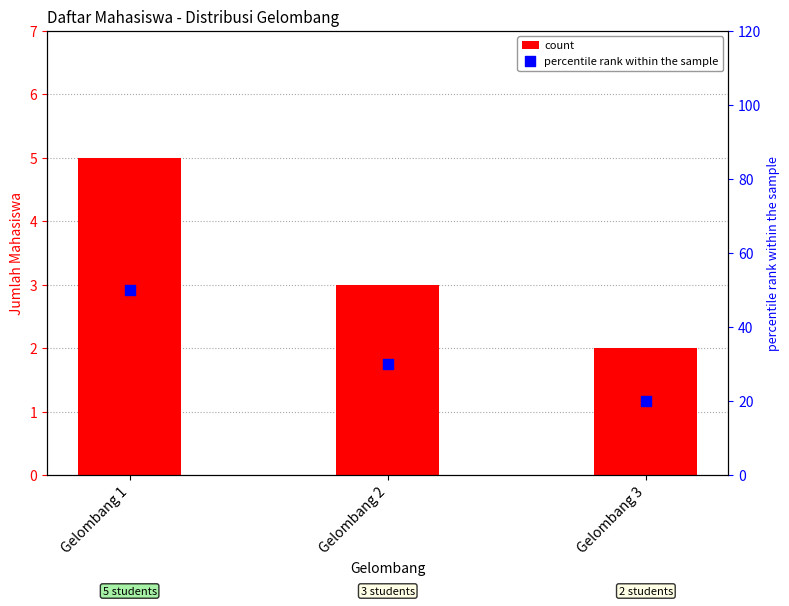

At how many categories does at least one series exceed 6?

3